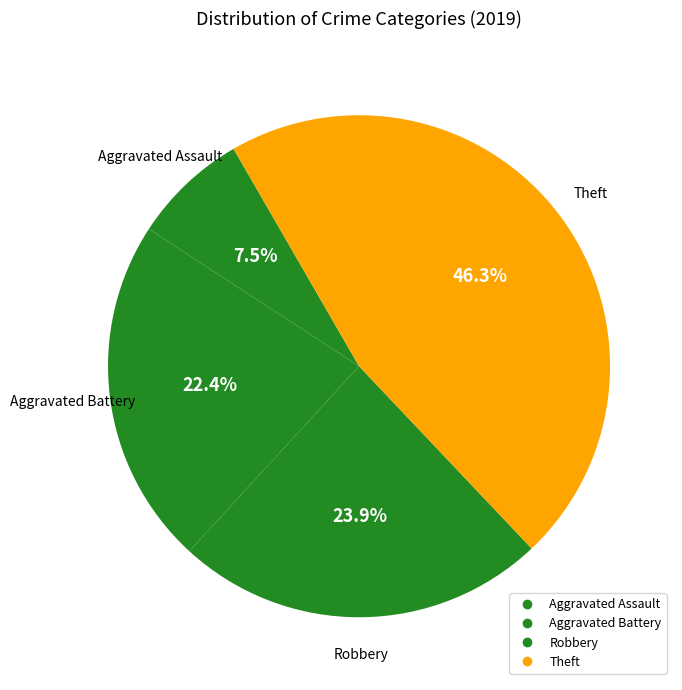

How many slices are in this pie chart?

4